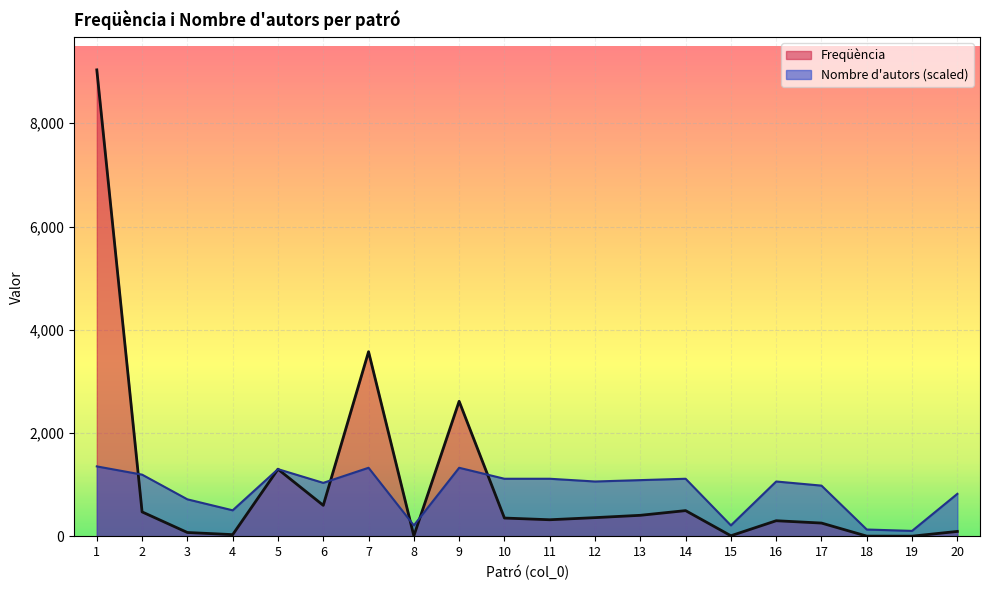

In Nombre d'autors, how many points are higher than both neighbors (excluding endpoints)?

5